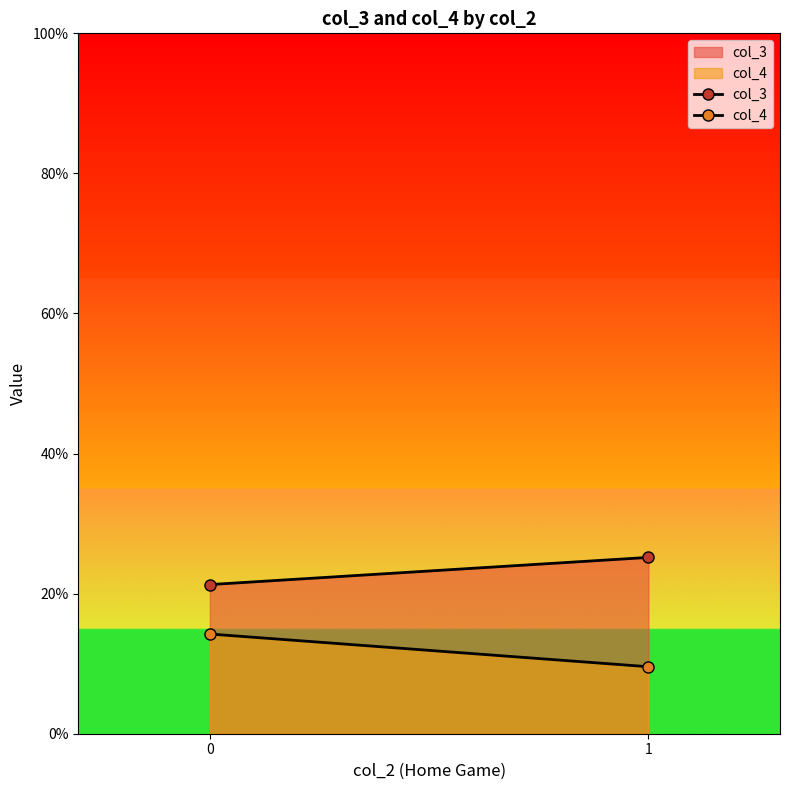

What is the difference between the maximum and minimum values in the col_3 series?

3.9